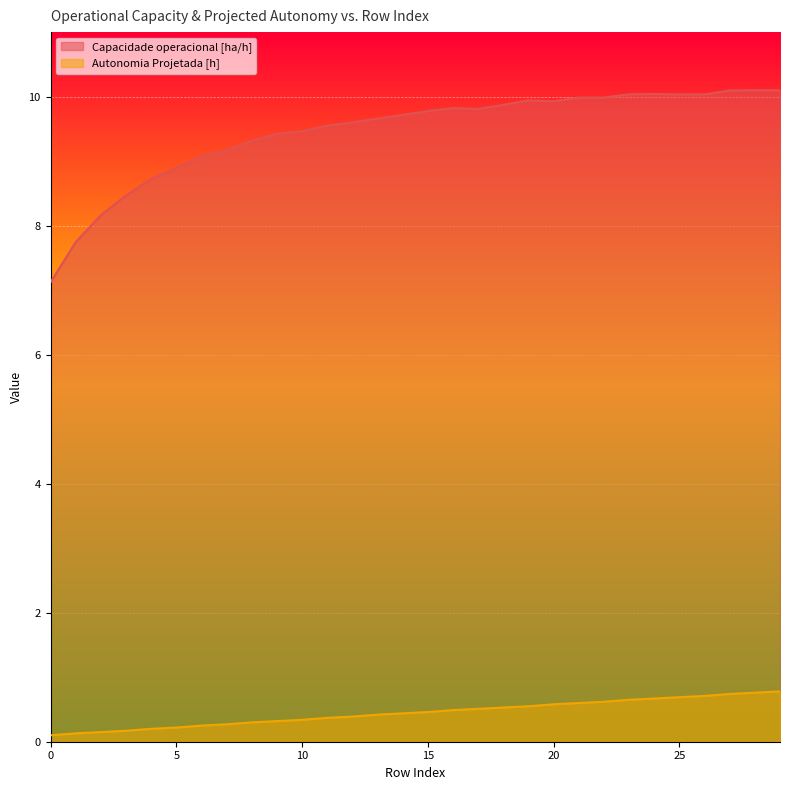

Which series has the largest range (max minus min)?

Capacidade operacional [ha/h]